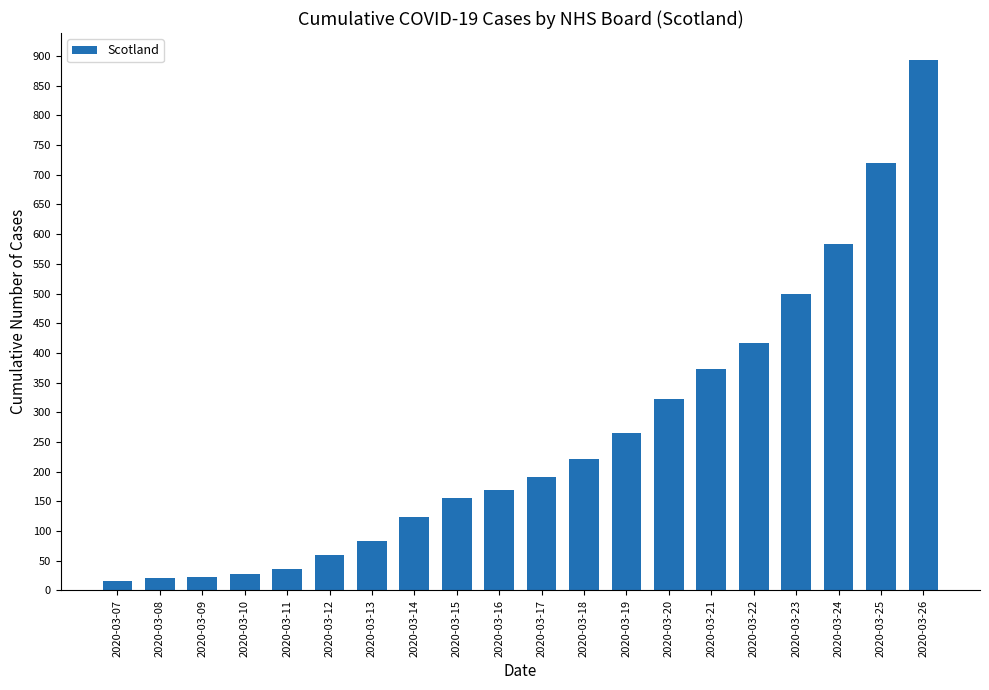

Which category has the highest value across all series?

2020-03-26